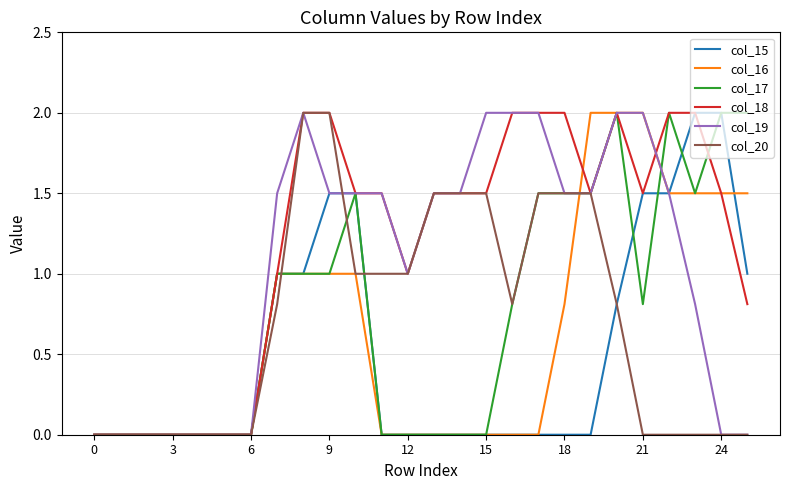

Reading right to left, transcribe all the data shown in this chart.

col_15: 1.0	2.0	2.0	1.5	1.5	0.8	0.0	0.0	0.0	0.0	0.0	0.0	0.0	0.0	0.0	1.5	1.5	1.0	1.0	0.0	0.0	0.0	0.0	0.0	0.0	0.0
col_16: 1.5	1.5	1.5	1.5	2.0	2.0	2.0	0.8	0.0	0.0	0.0	0.0	0.0	0.0	0.0	1.0	1.0	1.0	1.0	0.0	0.0	0.0	0.0	0.0	0.0	0.0
col_17: 2.0	2.0	1.5	2.0	0.8	2.0	1.5	1.5	1.5	0.8	0.0	0.0	0.0	0.0	0.0	1.5	1.0	1.0	1.0	0.0	0.0	0.0	0.0	0.0	0.0	0.0
col_18: 0.8	1.5	2.0	2.0	1.5	2.0	1.5	2.0	2.0	2.0	1.5	1.5	1.5	1.0	1.5	1.5	2.0	2.0	1.0	0.0	0.0	0.0	0.0	0.0	0.0	0.0
col_19: 0.0	0.0	0.8	1.5	2.0	2.0	1.5	1.5	2.0	2.0	2.0	1.5	1.5	1.0	1.5	1.5	1.5	2.0	1.5	0.0	0.0	0.0	0.0	0.0	0.0	0.0
col_20: 0.0	0.0	0.0	0.0	0.0	0.8	1.5	1.5	1.5	0.8	1.5	1.5	1.5	1.0	1.0	1.0	2.0	2.0	0.8	0.0	0.0	0.0	0.0	0.0	0.0	0.0